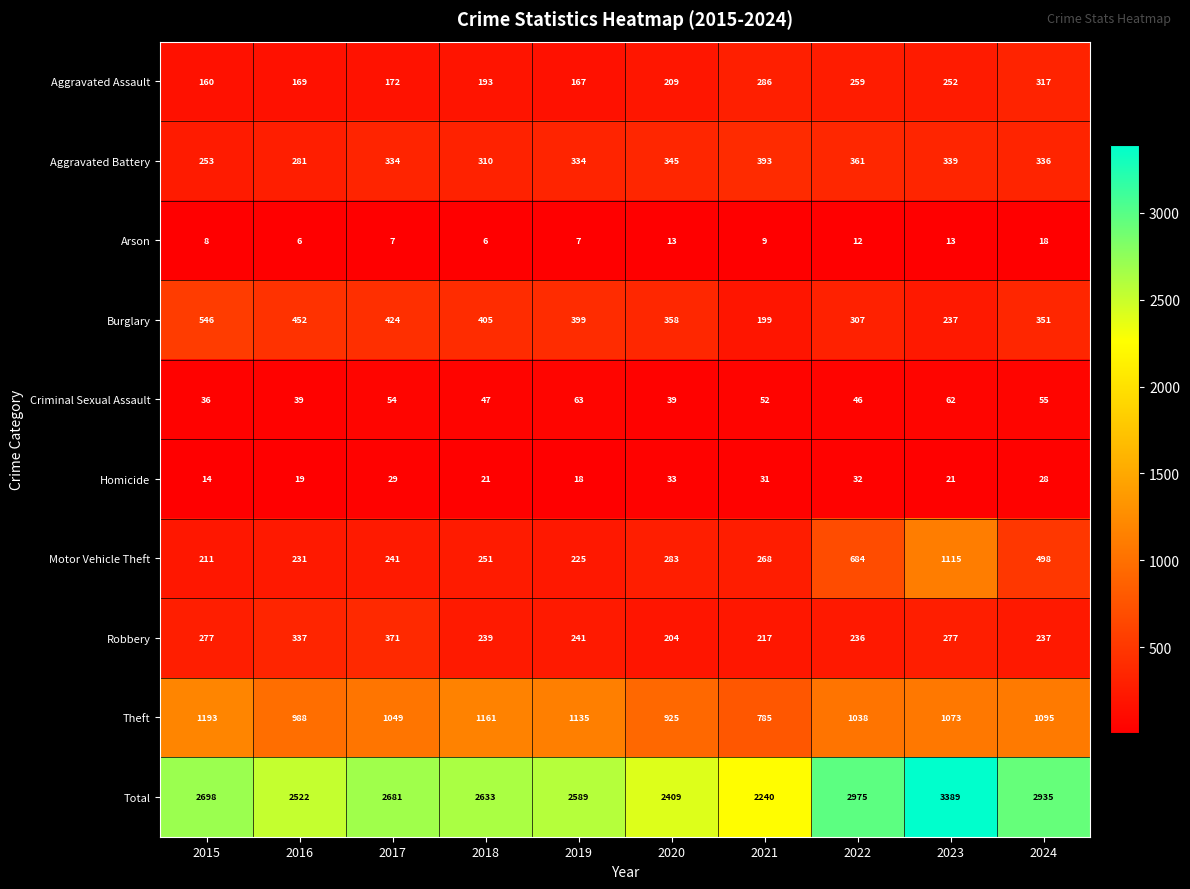

How many categories are shown in the chart?

10